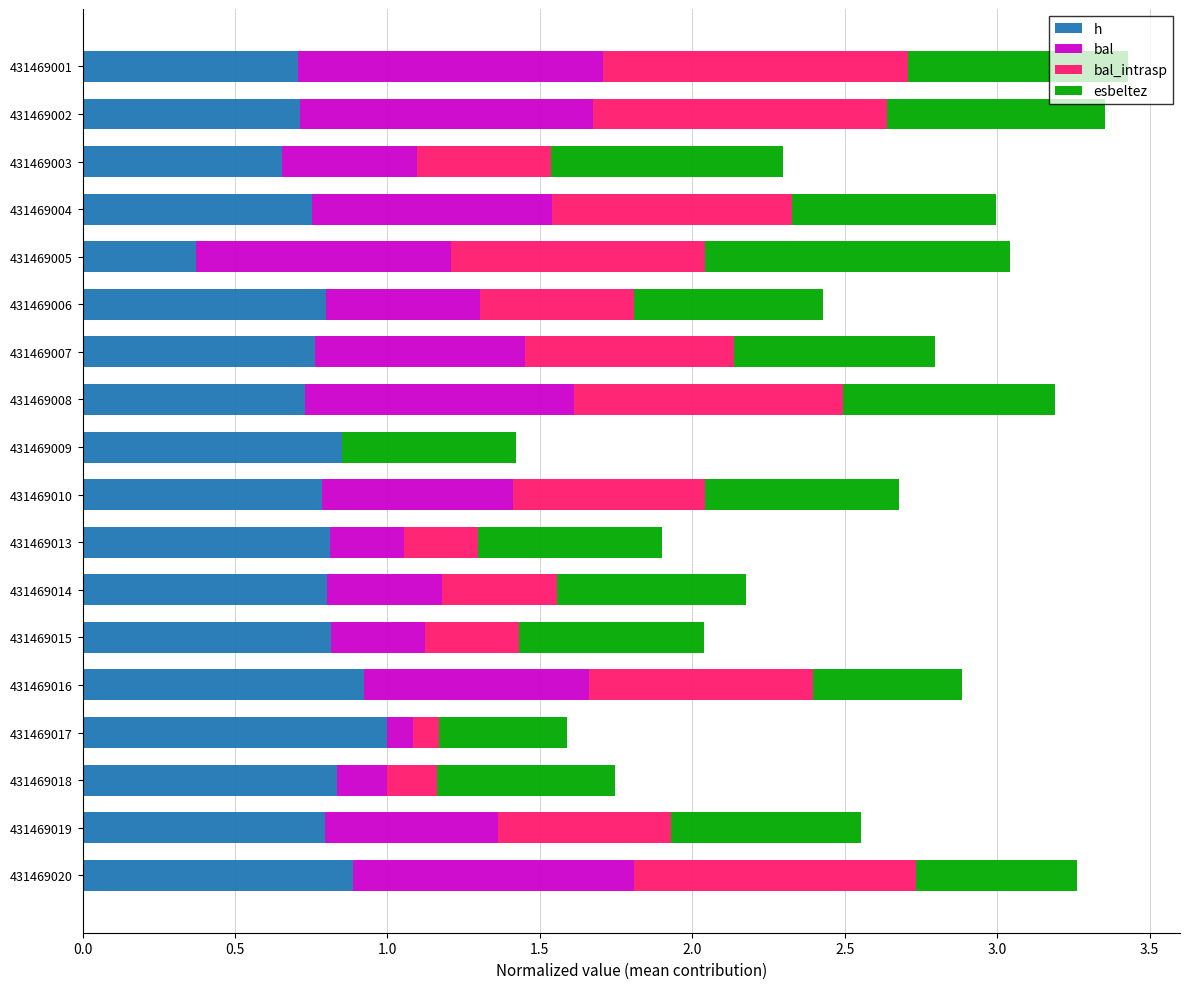

What is the sum of all h values?

14.0